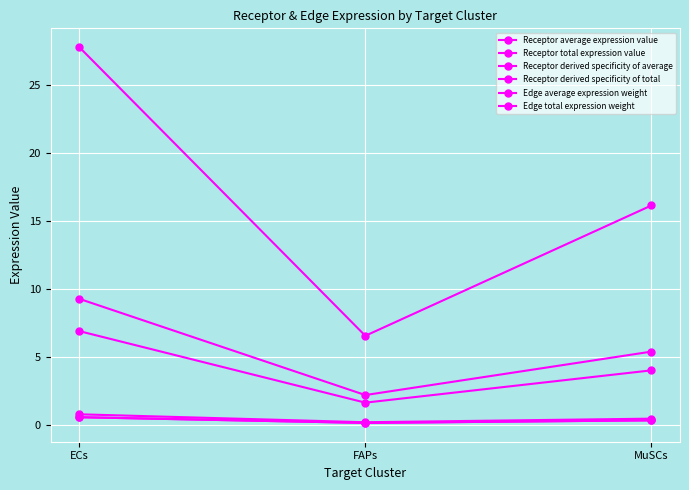

Does the chart have visible grid lines?

Yes